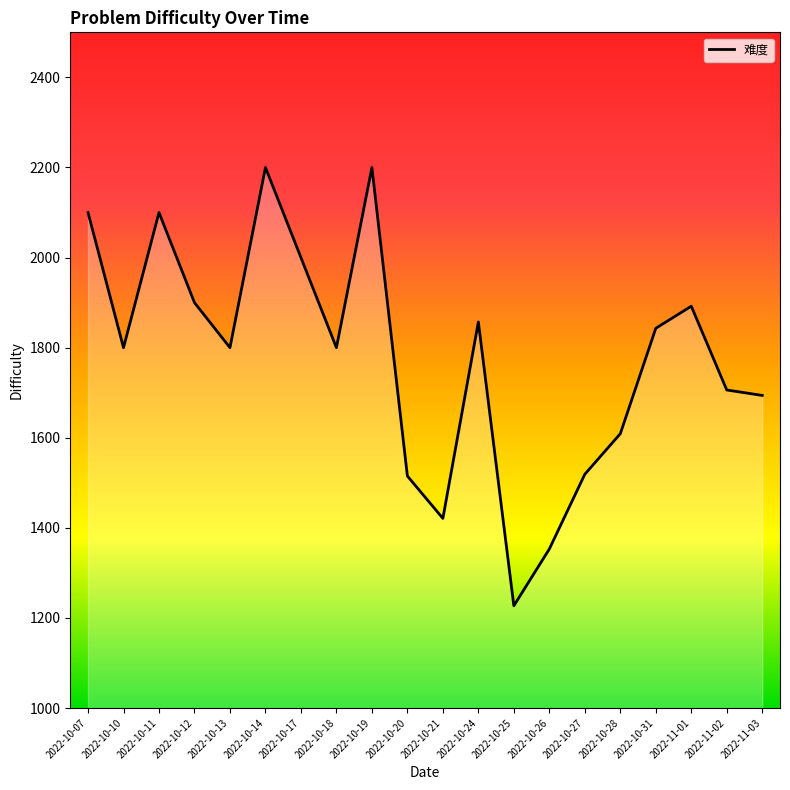

How many lines are shown in the chart?

1